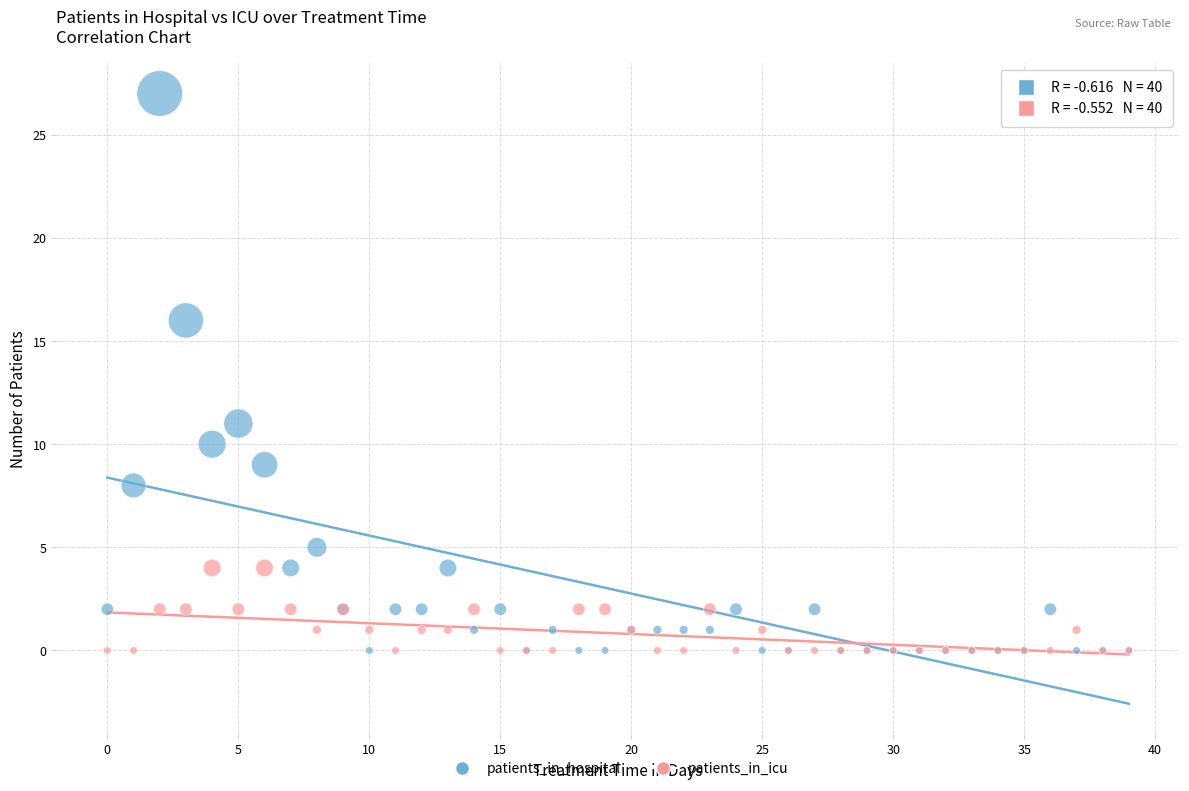

Which series has the largest Y range (max minus min)?

patients_in_hospital